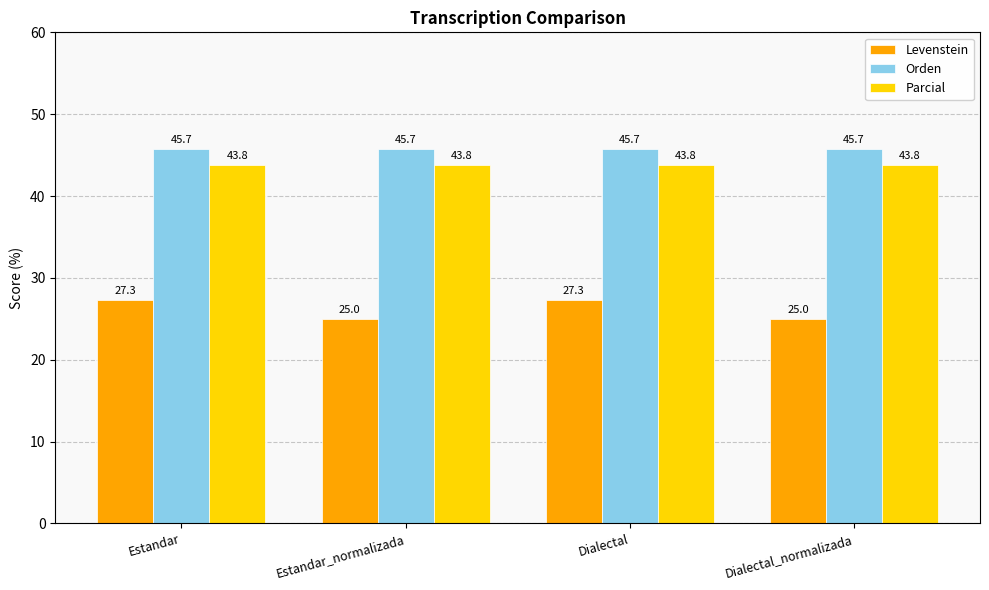

What is the highest value of the Levenstein series?

27.3